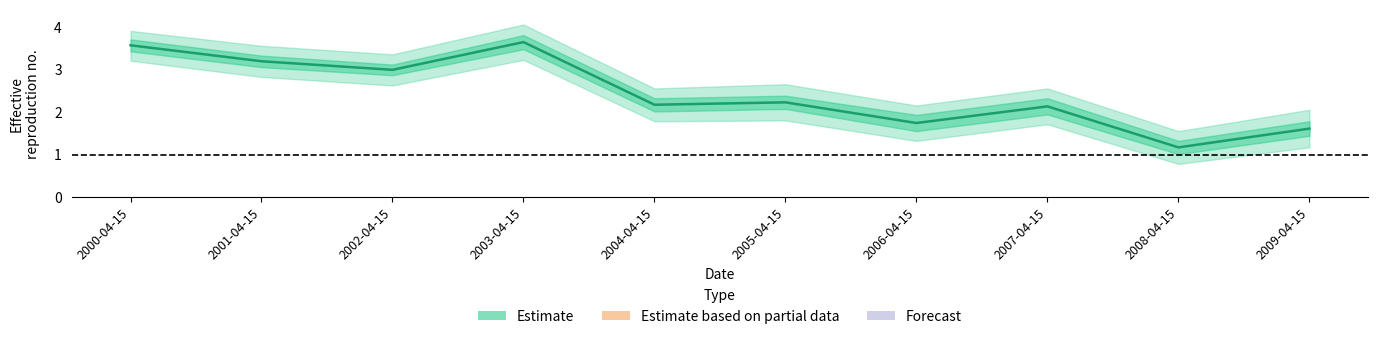

The value at 2004-04-15 is 2.2. True or false?

True